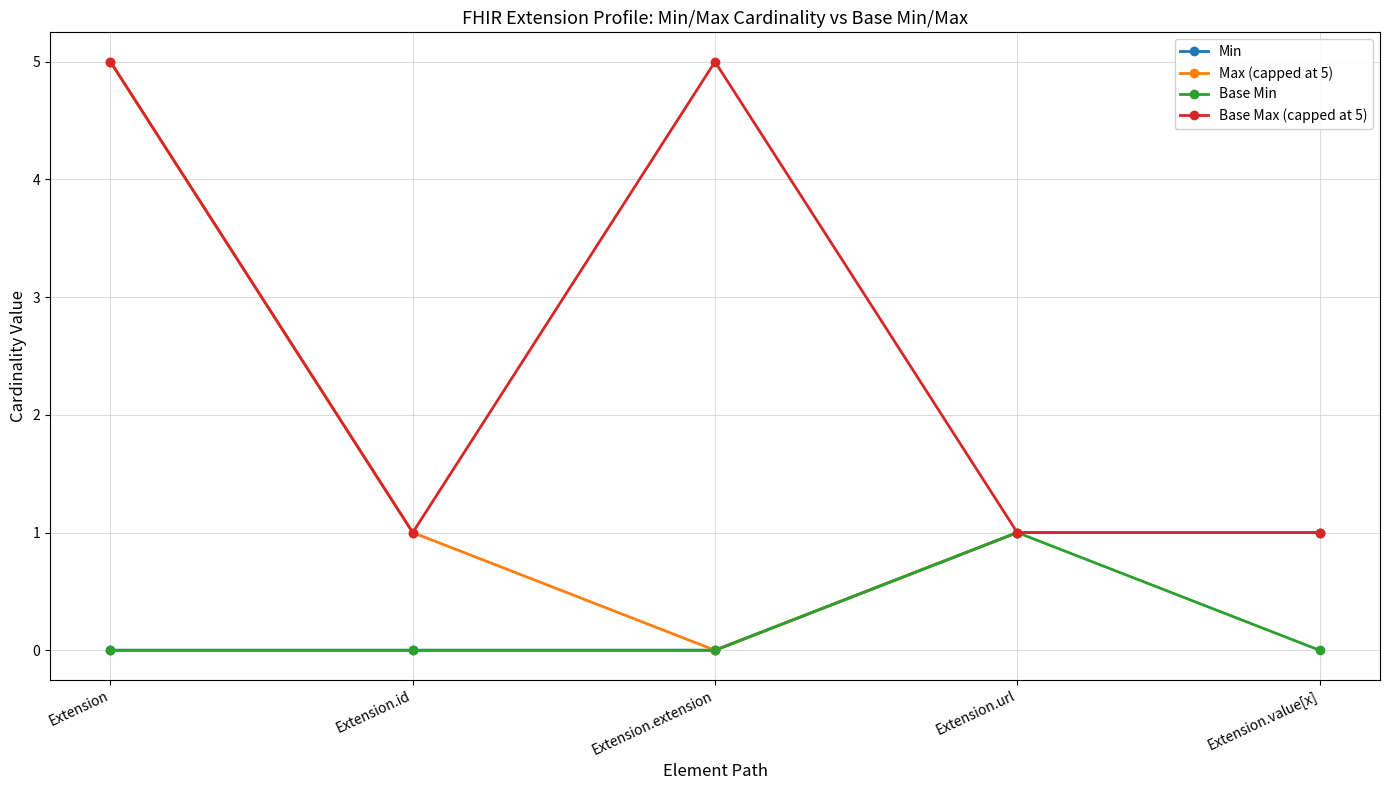

What is the label of the 3rd point from the right?

Extension.extension